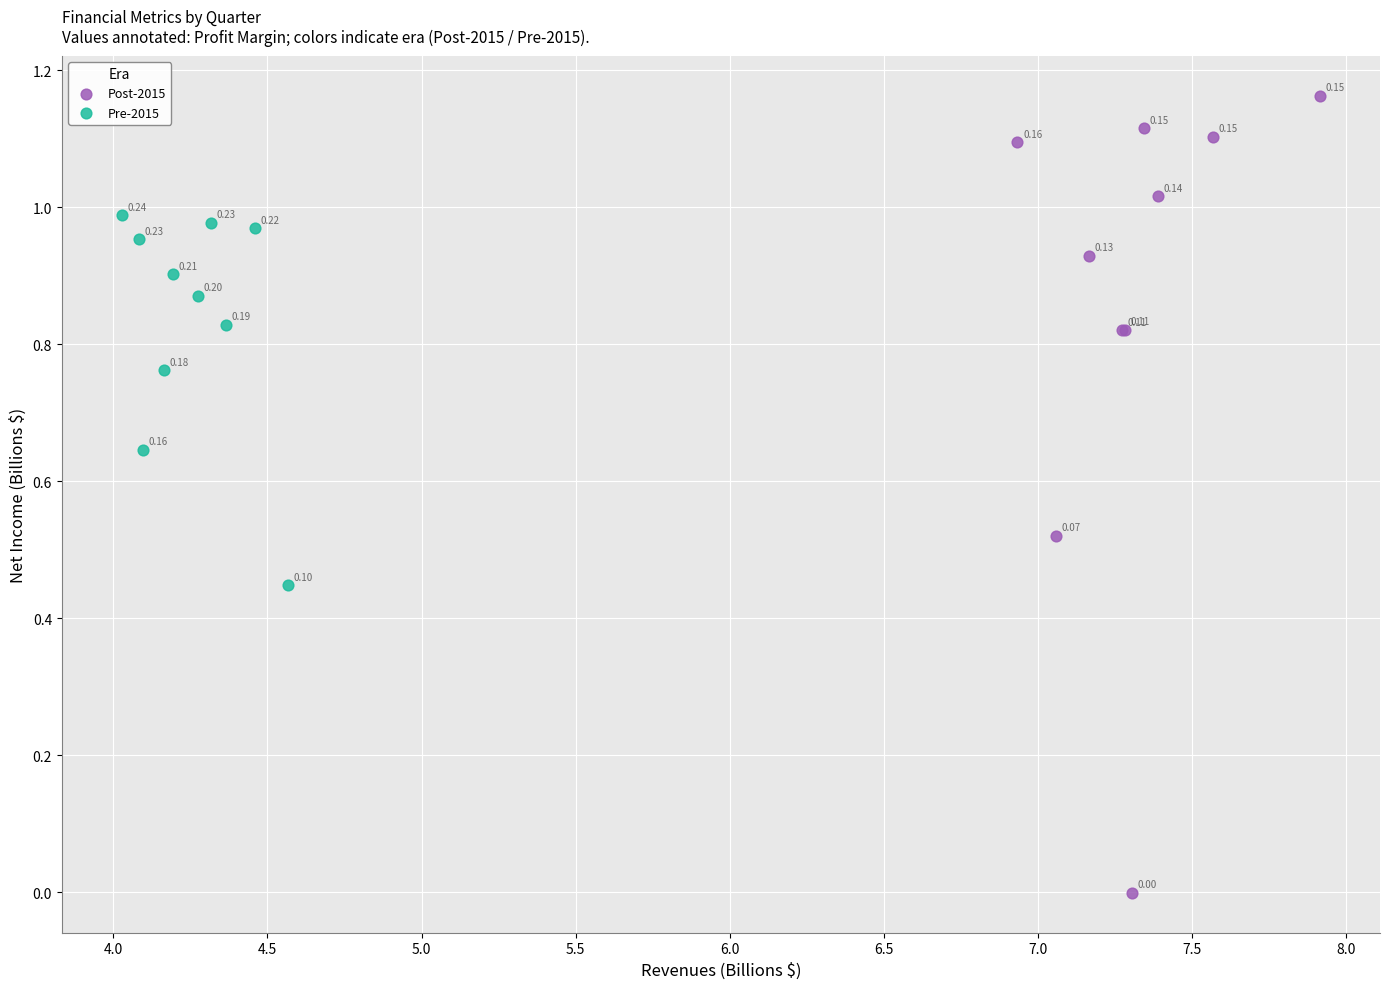

What are all the series names shown in the legend?

Post-2015, Pre-2015